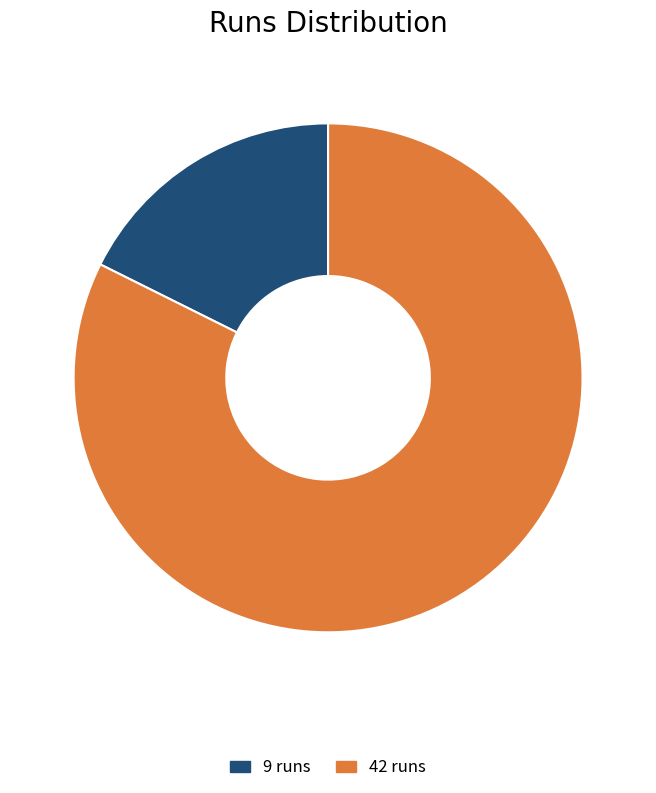

Do 42 runs and 9 runs together represent more than half of the pie?

Yes